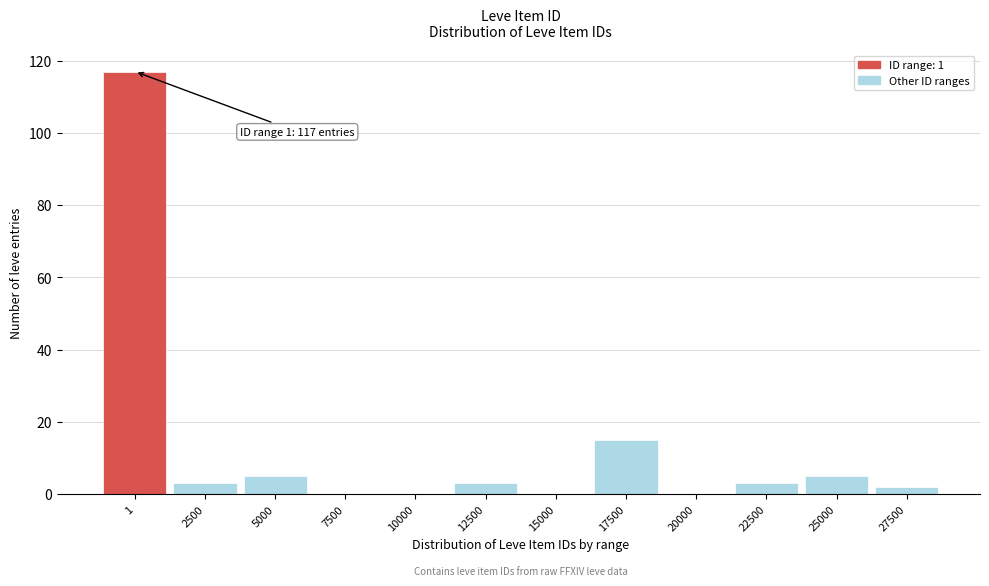

Reading right to left, extract all data points from this chart.

27500=2	25000=5	22500=3	20000=0	17500=15	15000=0	12500=3	10000=0	7500=0	5000=5	2500=3	1=117